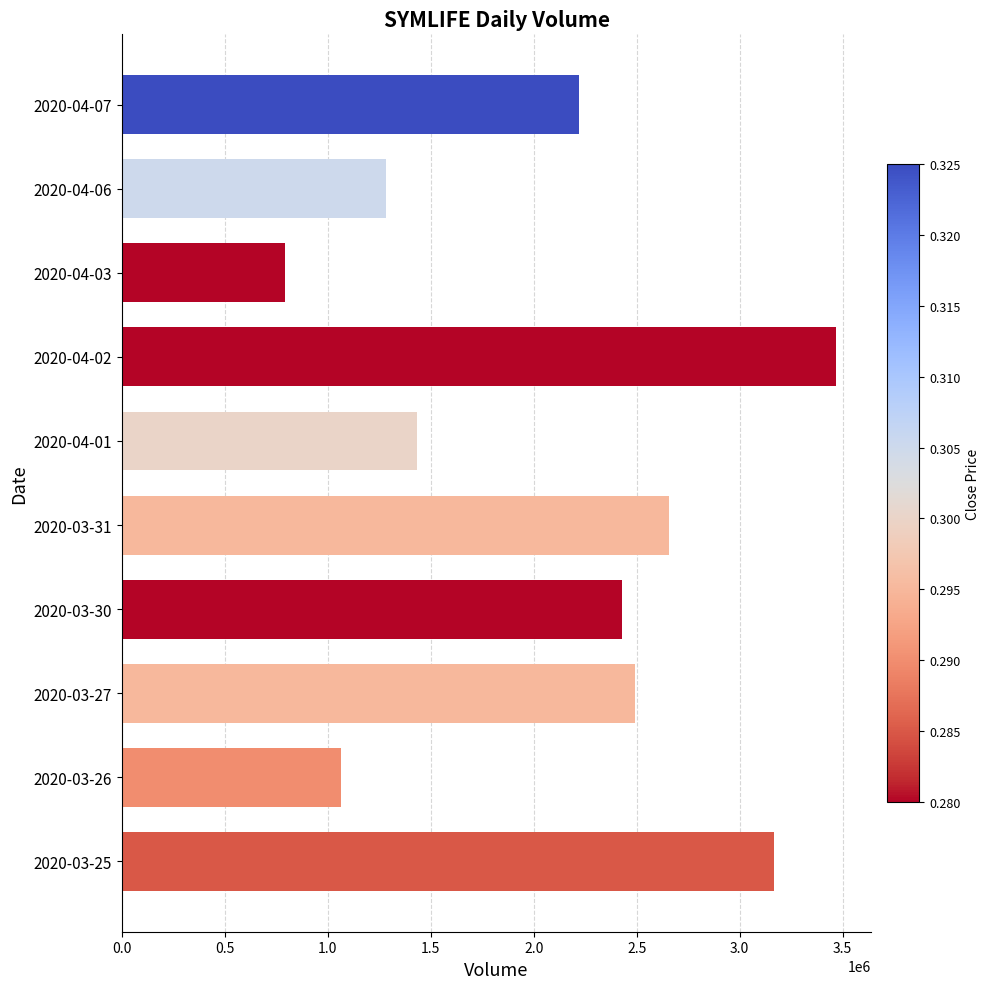

Rank the categories by value from highest to lowest.

2020-04-02, 2020-03-25, 2020-03-31, 2020-03-27, 2020-03-30, 2020-04-07, 2020-04-01, 2020-04-06, 2020-03-26, 2020-04-03